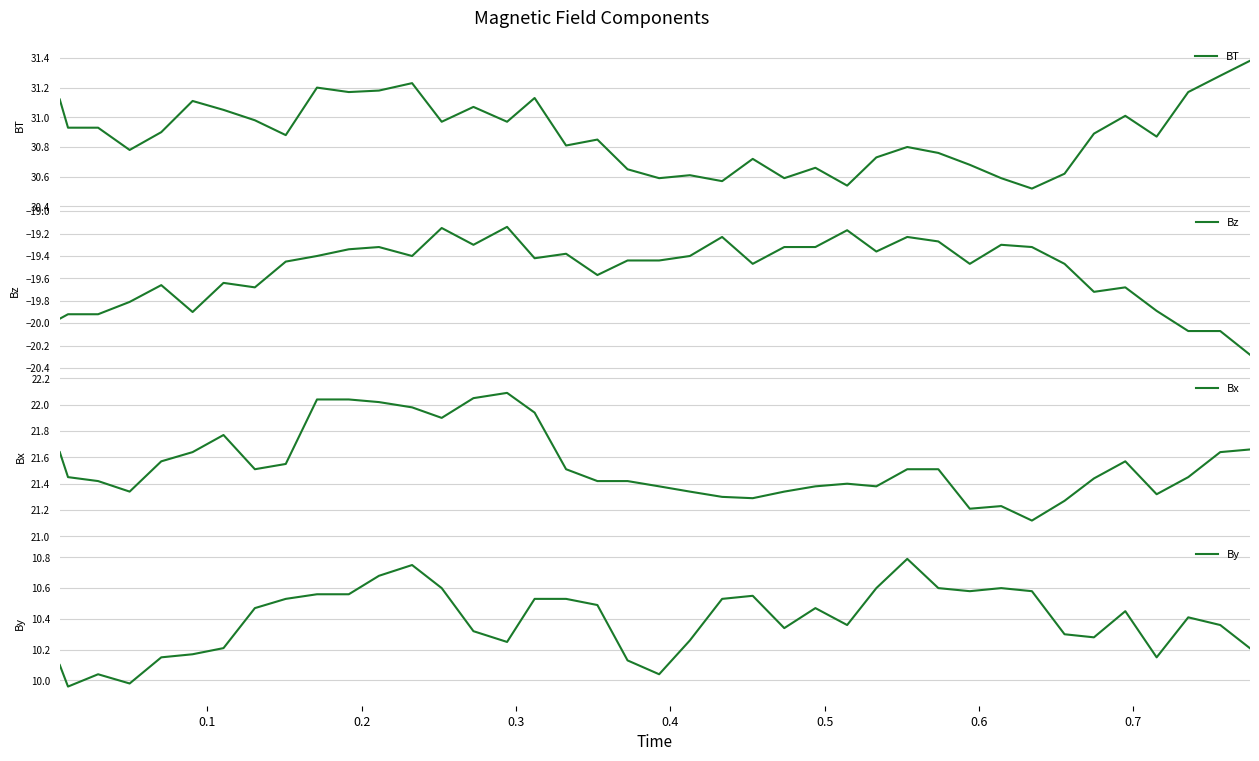

What is the value of the BT point at the 35th from the left?

30.9